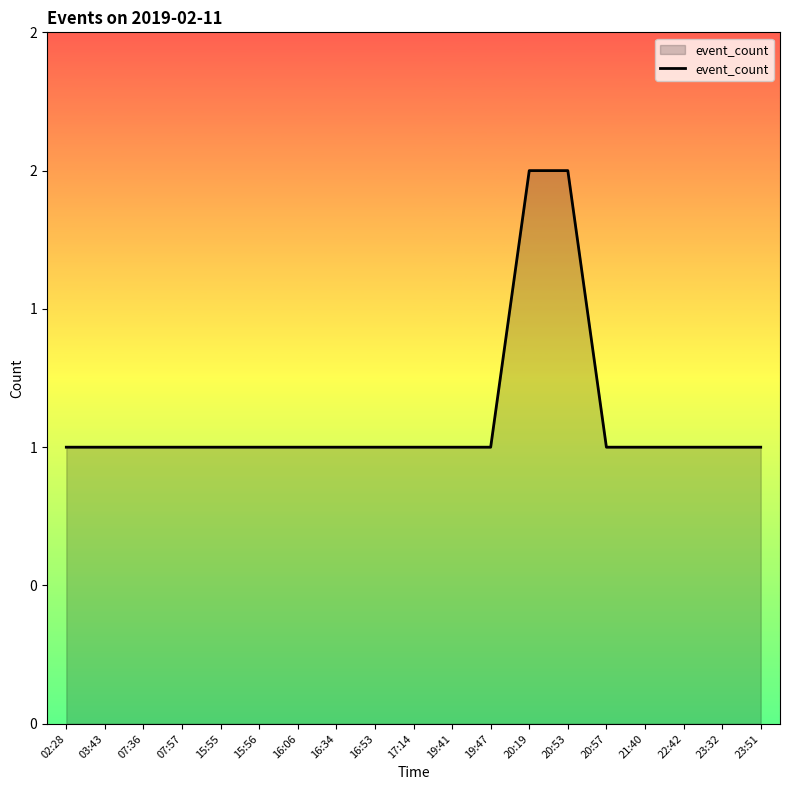

Does the chart have visible grid lines?

No